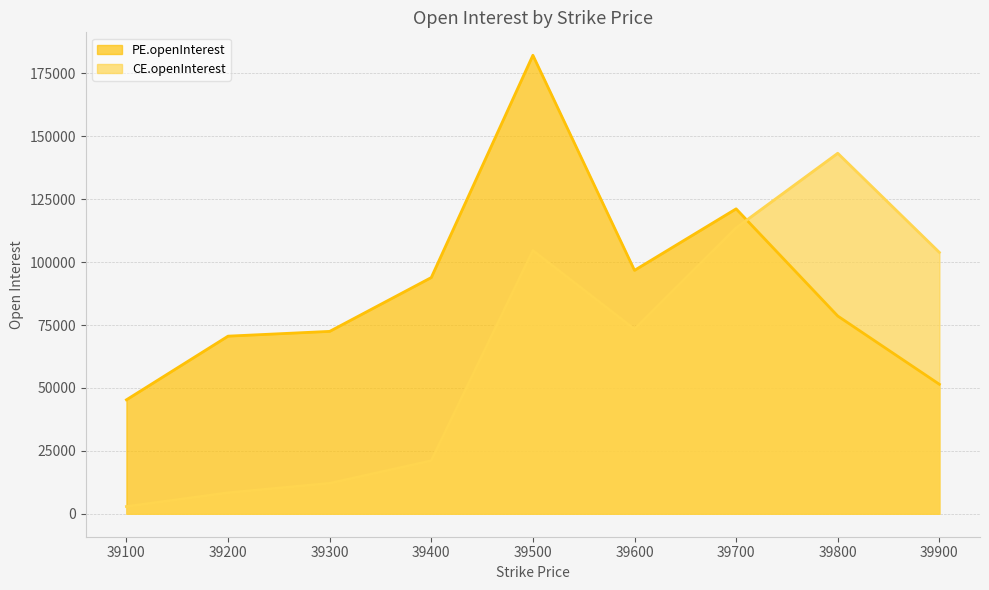

At how many categories does at least one series exceed 156271?

1